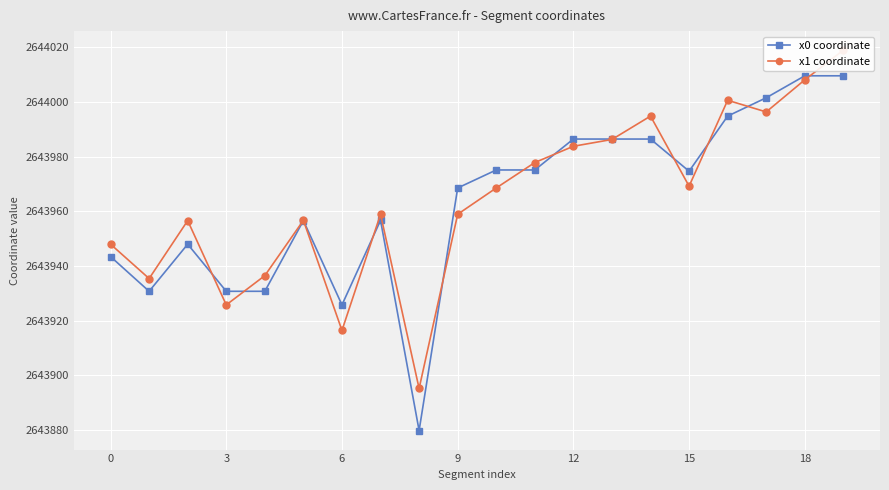

True or false: x0 coordinate has more than 0 points higher than both neighbors.

True